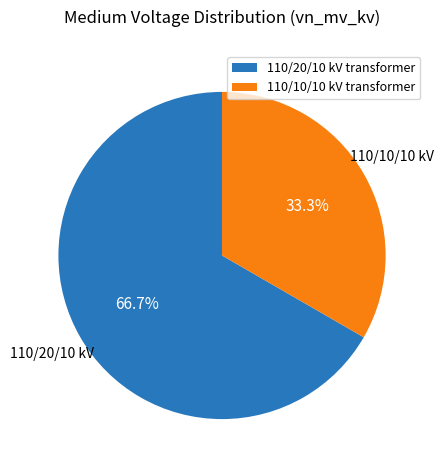

What is the largest slice in the pie chart?

110/20/10 kV transformer